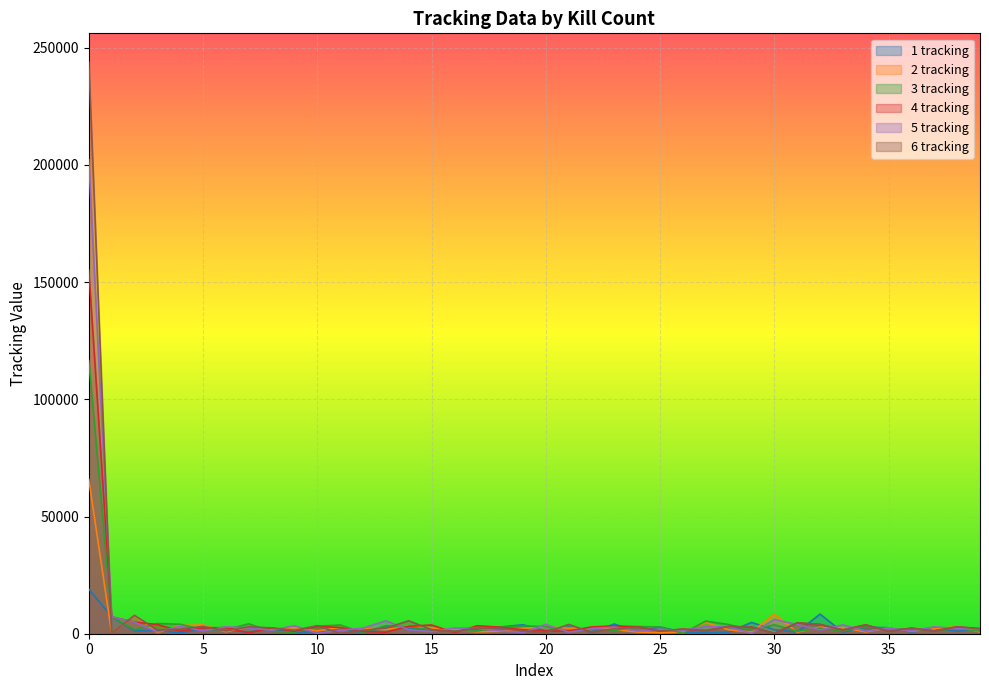

Where is 3 tracking nearest to the value 58331?

1